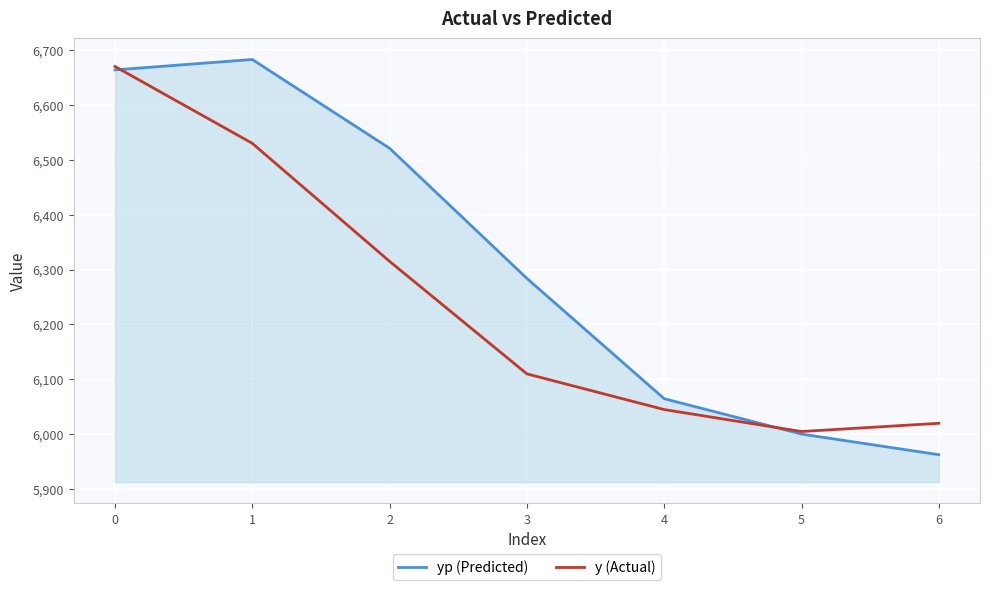

Is the value of y (Actual) at 6 greater than the value of yp (Predicted) at 4?

No